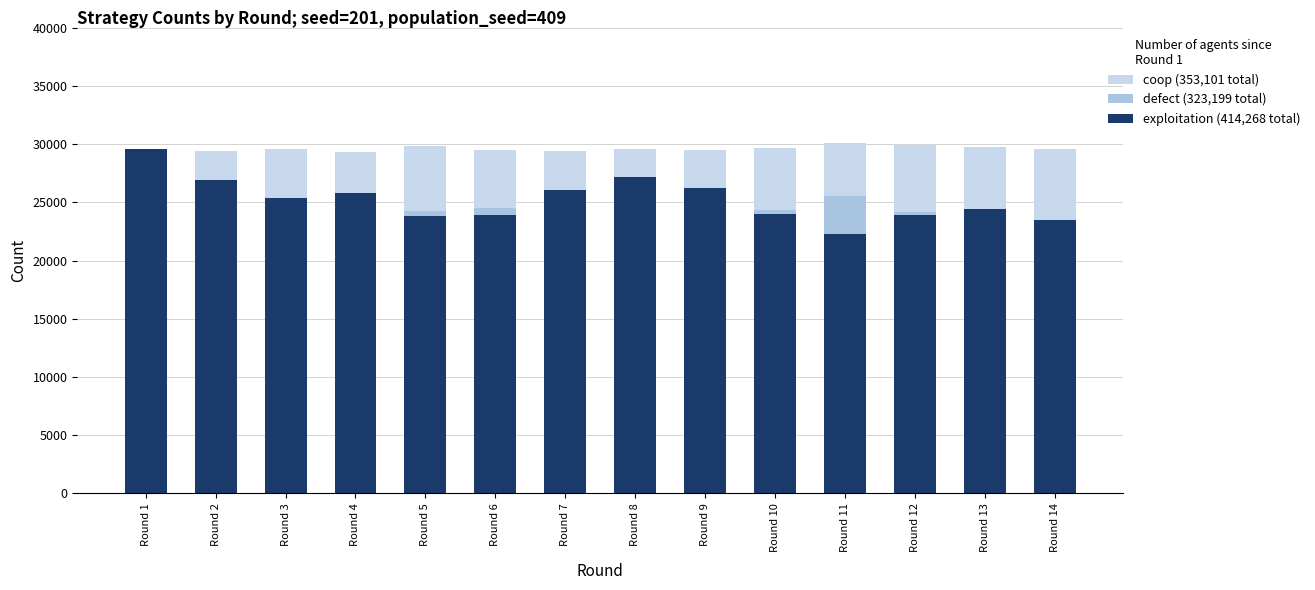

What is the approximate value of exploitation at Round 3?

29600